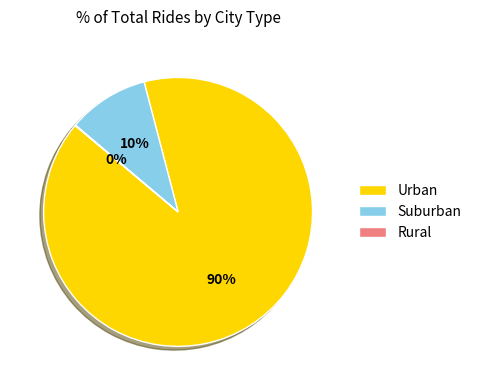

True or false: Suburban accounts for 16% of the total.

False